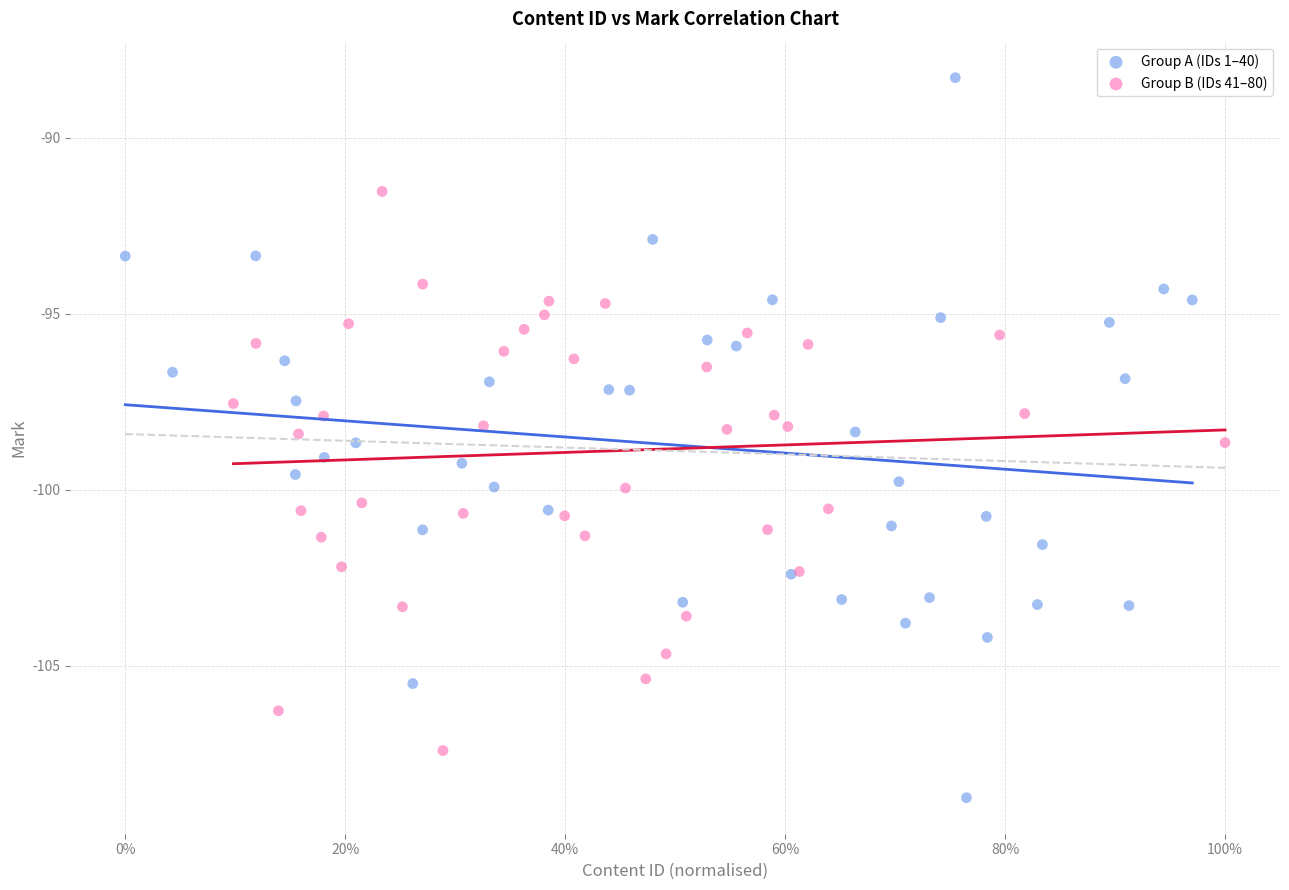

Which series reaches the maximum Y coordinate?

Group A (IDs 1–40)